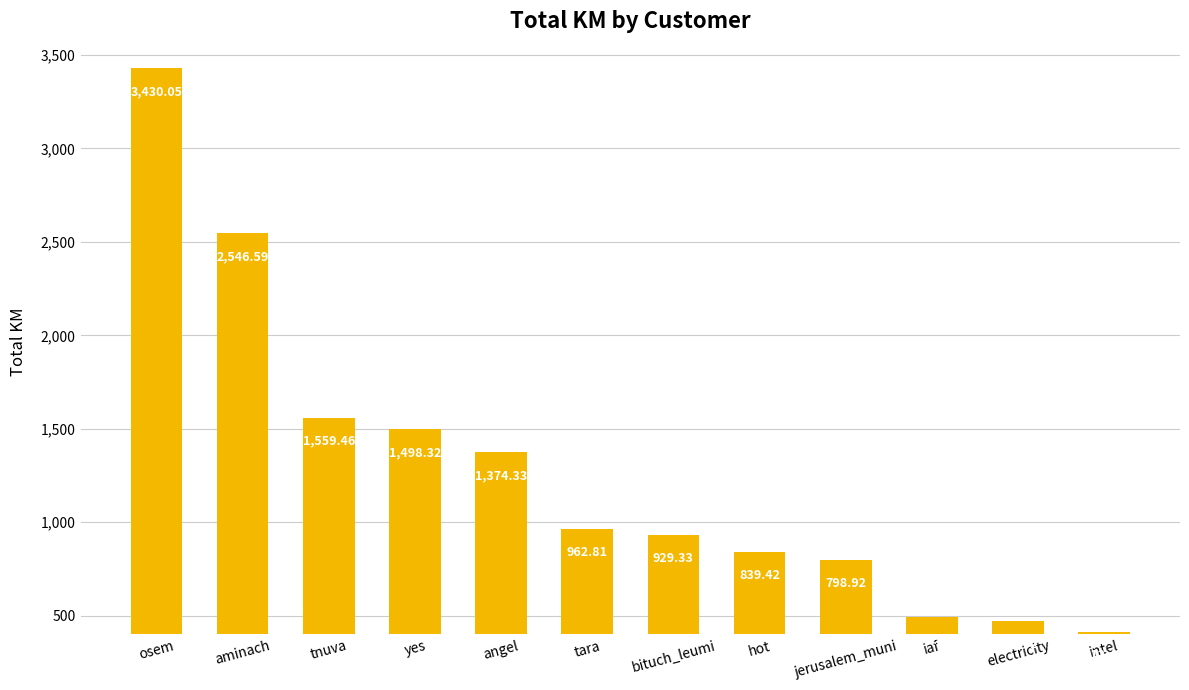

Between iaf and jerusalem_muni, which is larger?

jerusalem_muni